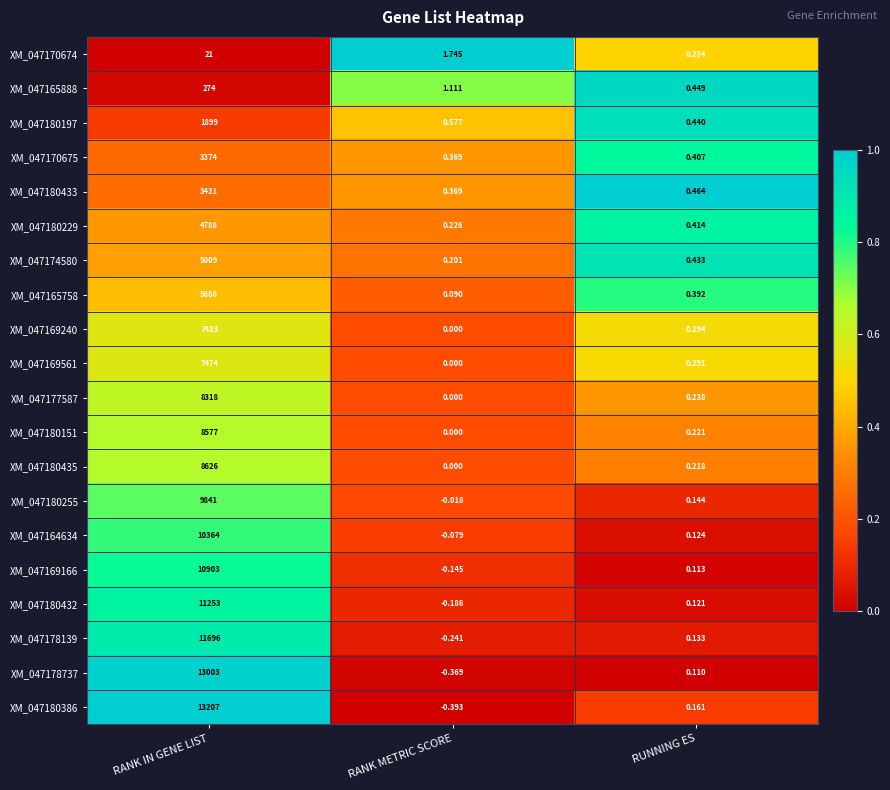

At which category does the chart reach its peak across all series?

RANK IN GENE LIST